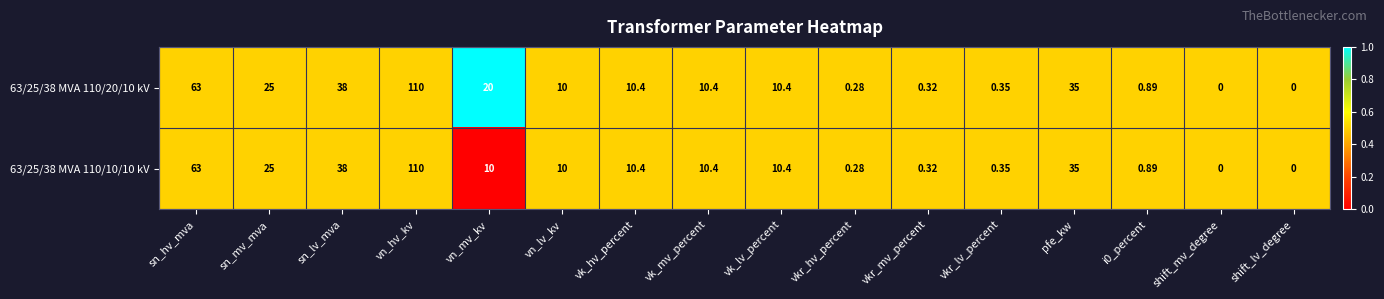

Where is 63/25/38 MVA 110/20/10 kV nearest to the value 55?

sn_hv_mva